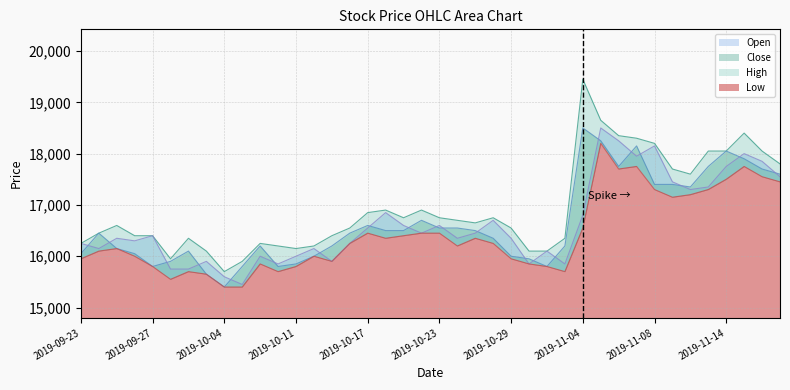

What are all the series names shown in the legend?

Low, Open, Close, High